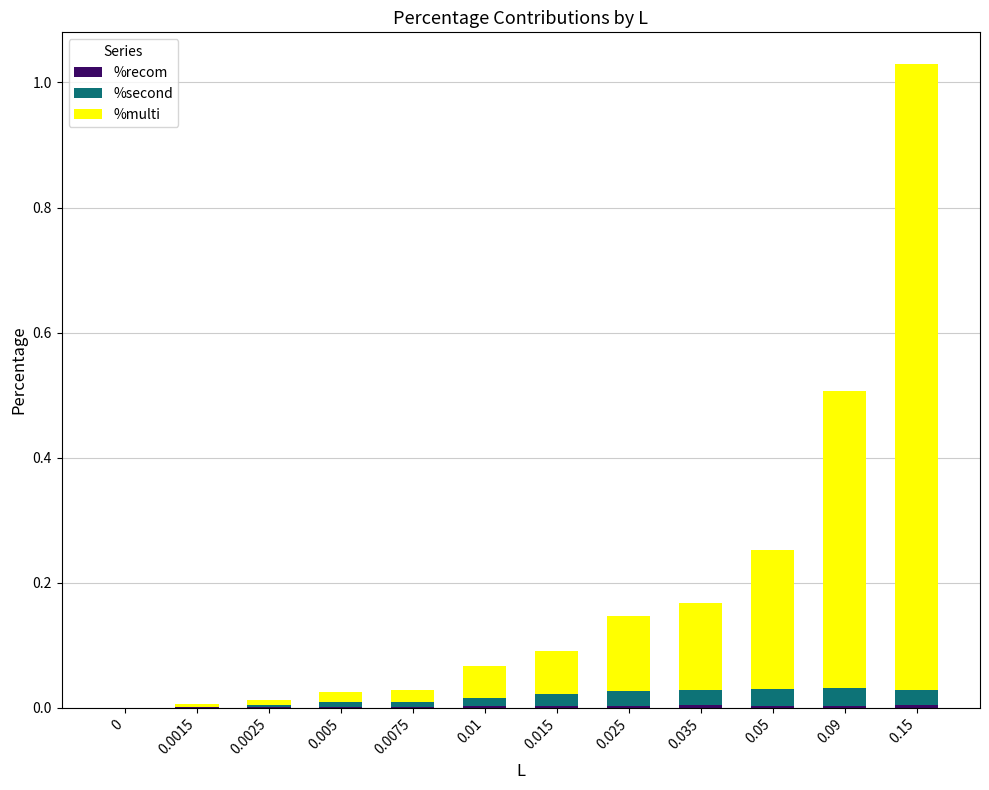

How many distinct data groups are displayed?

3